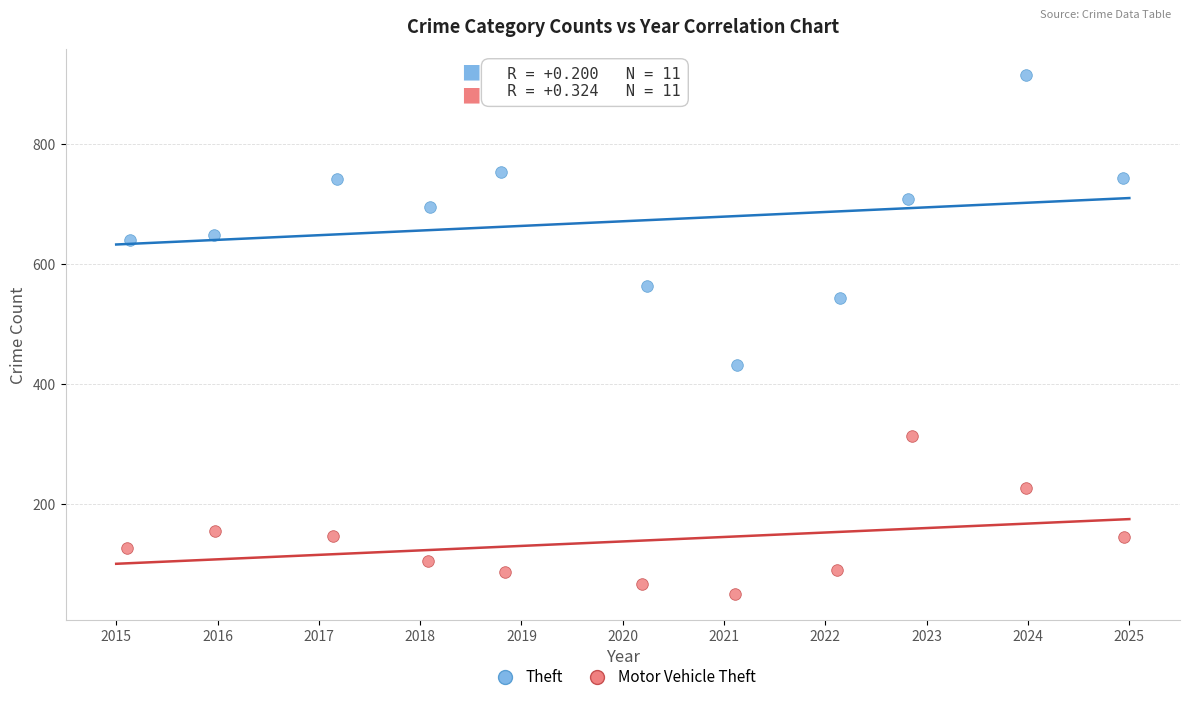

Which series reaches the maximum Y coordinate?

Theft